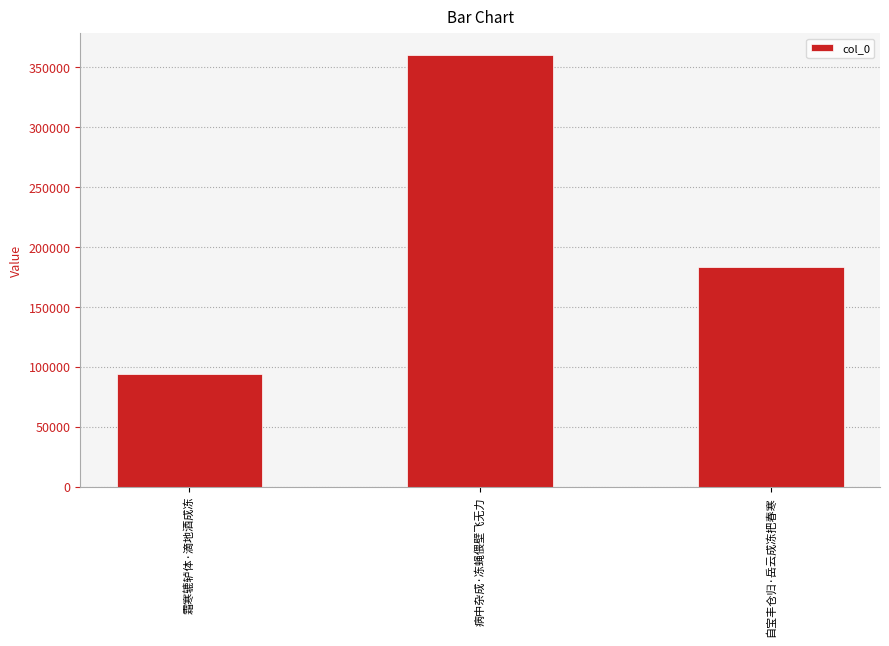

Reading left to right, extract all data points from this chart.

93675	360263	182975